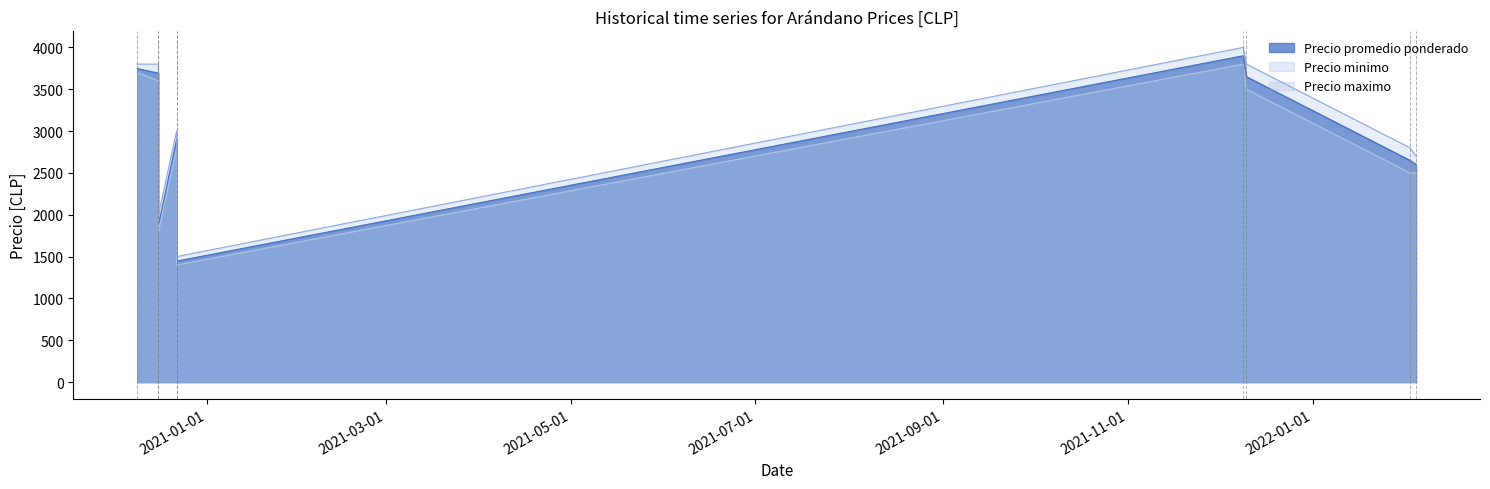

Reading right to left, transcribe all the data shown in this chart.

Precio promedio ponderado: 2600	2650	3650	3900	1446	2900	1875	3692	3747
Precio minimo: 2500	2500	3500	3800	1400	2800	1800	3600	3700
Precio maximo: 2700	2800	3800	4000	1500	3000	2000	3800	3800